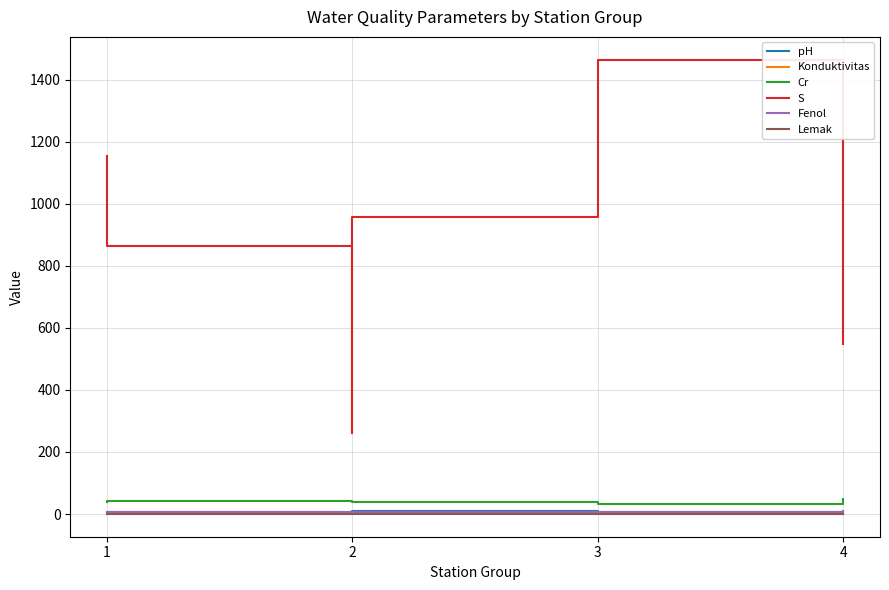

Between 2 and 1, which is larger?

2